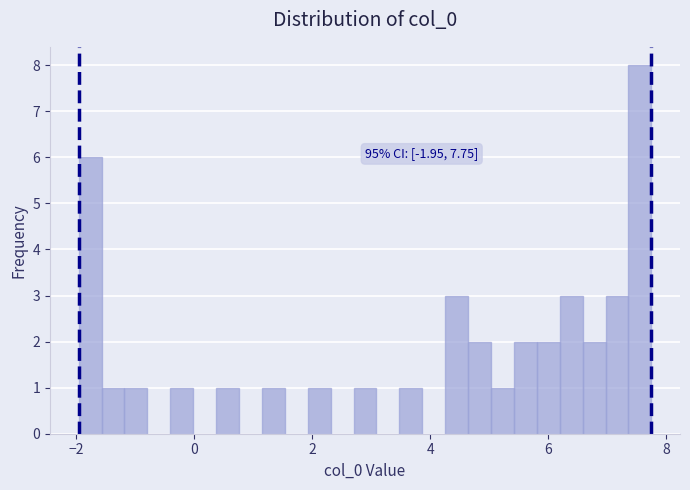

Around what value on the x-axis is the tallest bar? Give the approximate position of its centre, as read against the axis.

7.6